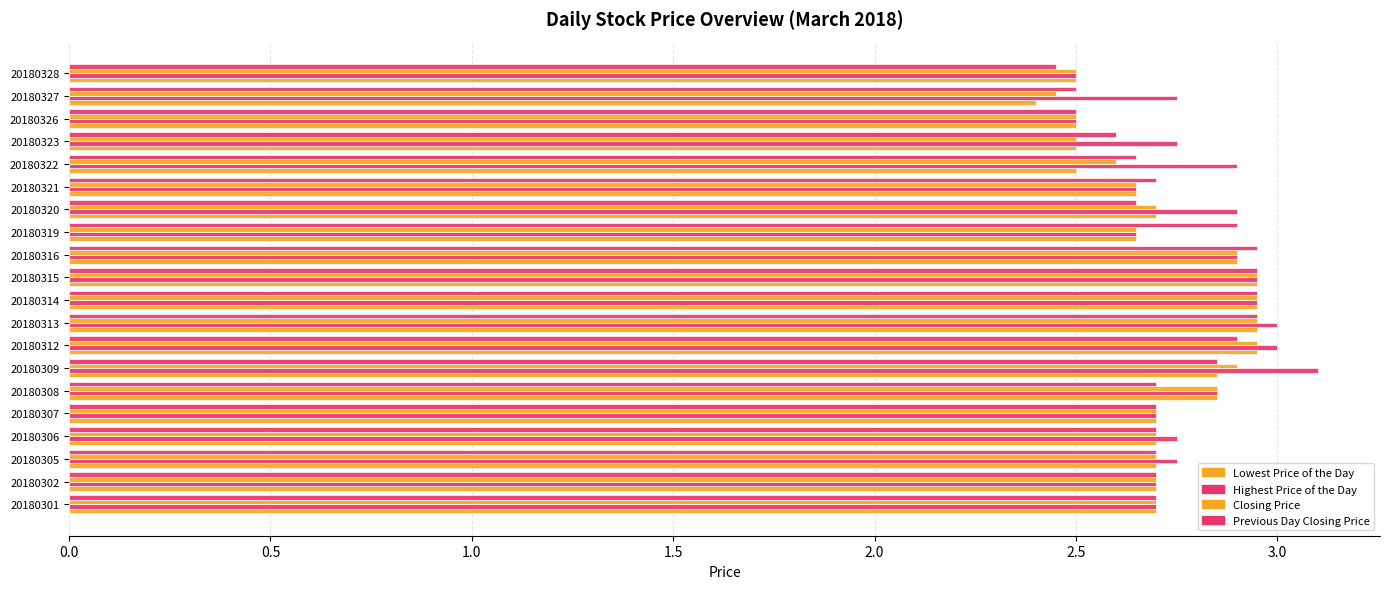

How many series are shown in this chart?

4